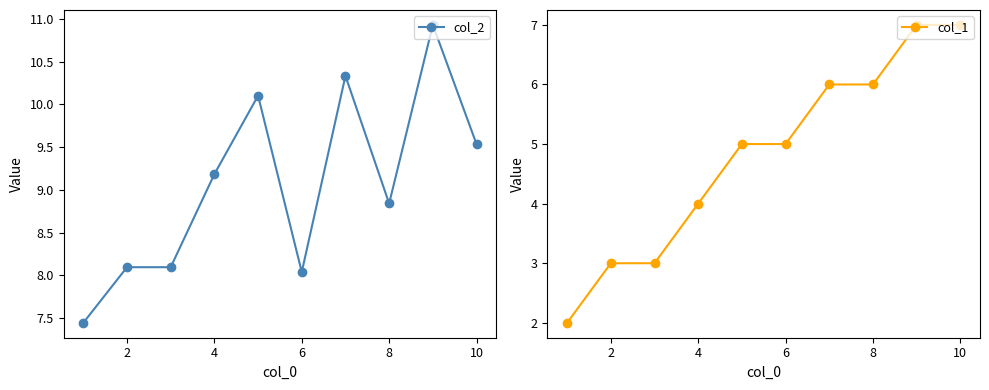

At how many categories does at least one series exceed 6?

10